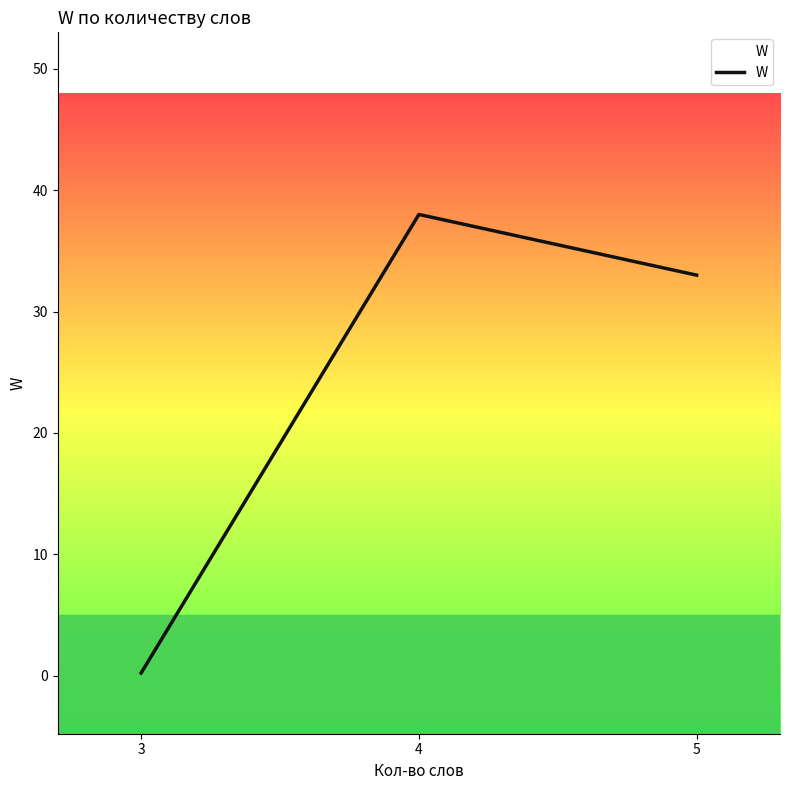

Is it true that the value at 4 is 17.0?

False